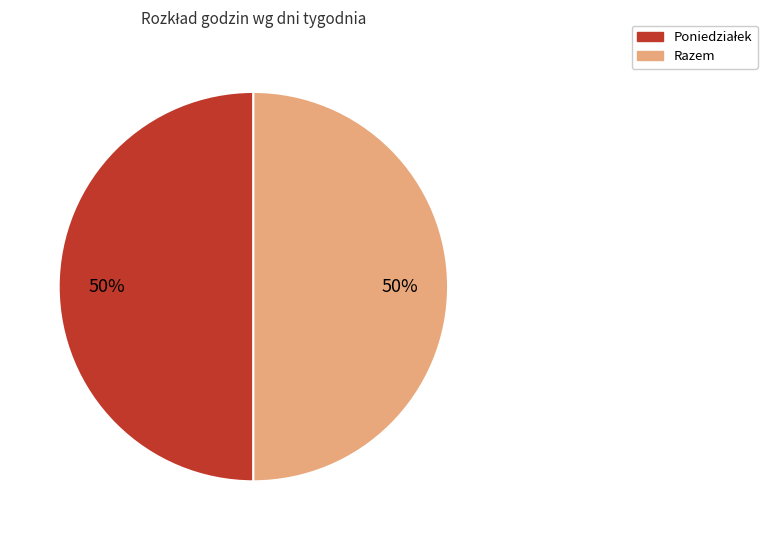

To the nearest percent, what is the average slice percentage?

50%